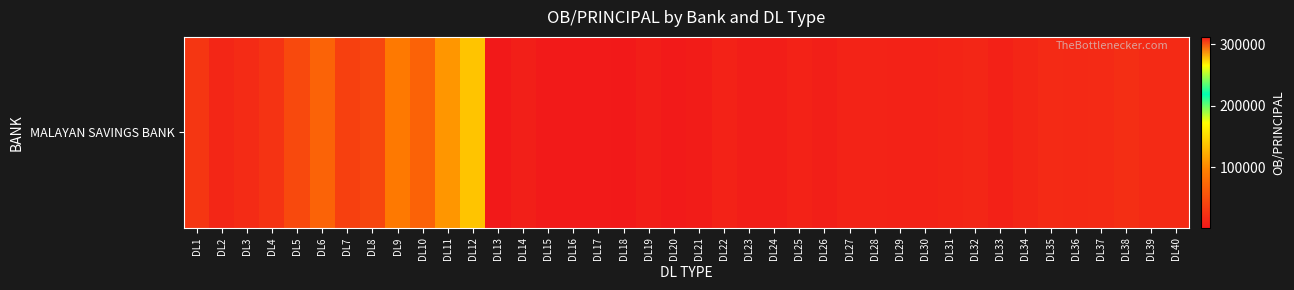

Where does the data first go above 14409?

DL1